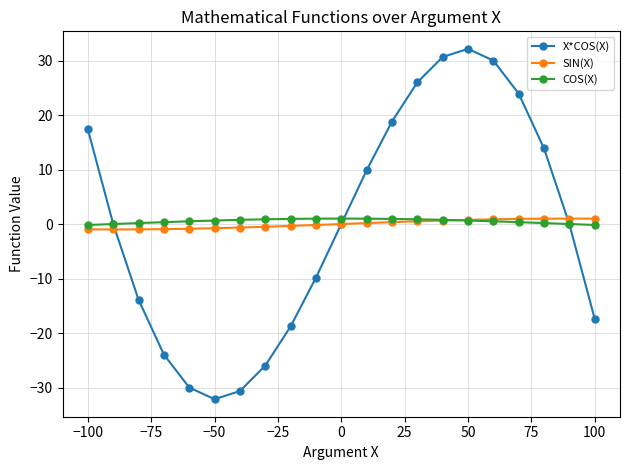

Does the chart have visible grid lines?

Yes